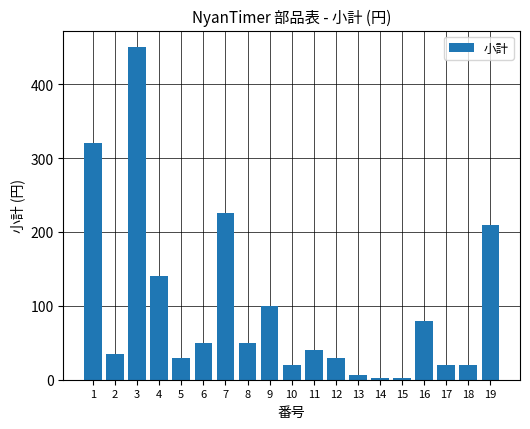

Reading left to right, extract all data points from this chart.

1=320	2=35	3=450	4=140	5=30	6=50	7=225	8=50	9=100	10=20	11=40	12=30	13=7	14=2	15=2	16=80	17=20	18=20	19=210